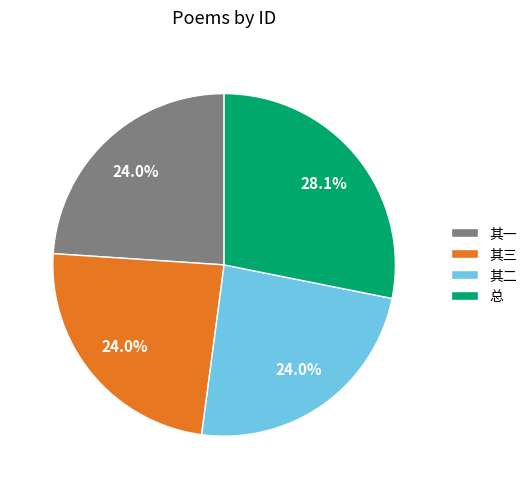

Do 其二 and 其三 together represent more than half of the pie?

No